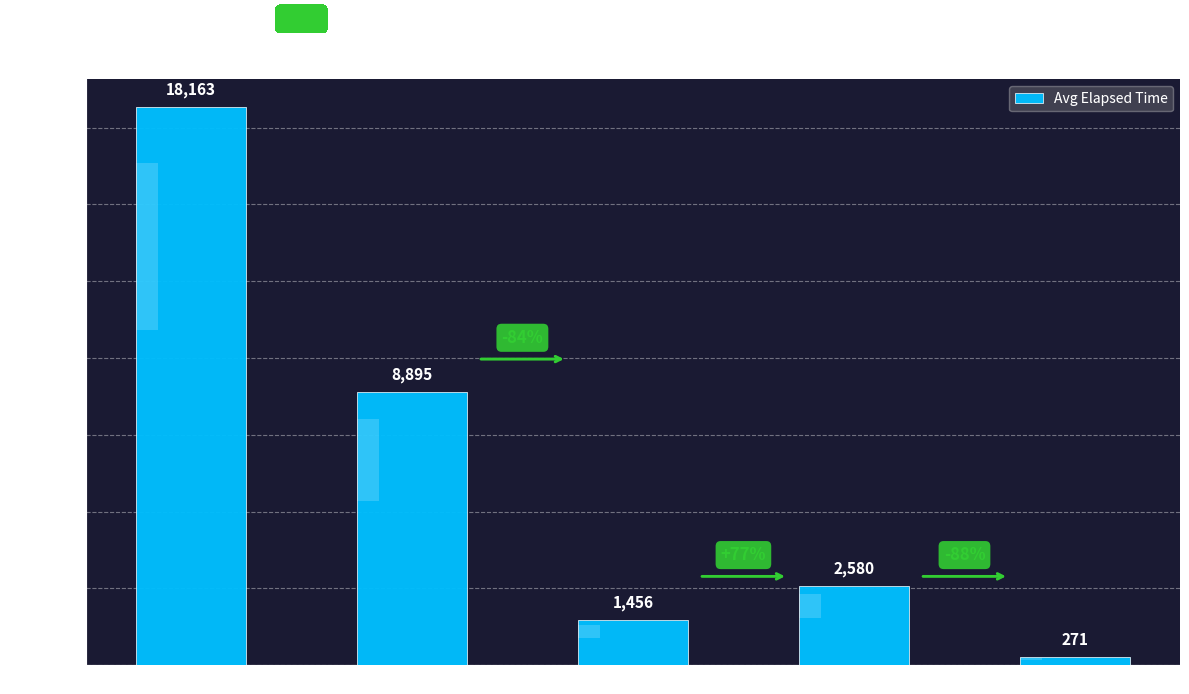

How many bars are there in total?

5